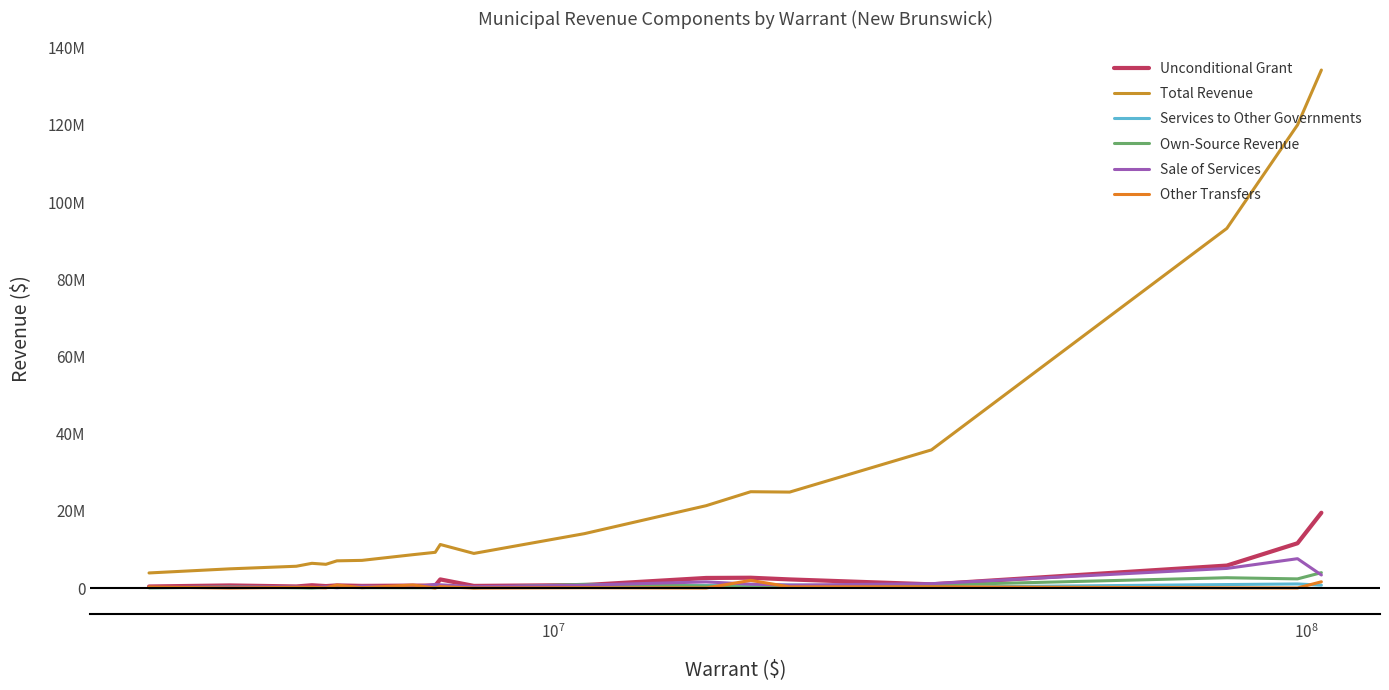

True or false: Unconditional Grant and Services to Other Governments intersect in this chart.

False